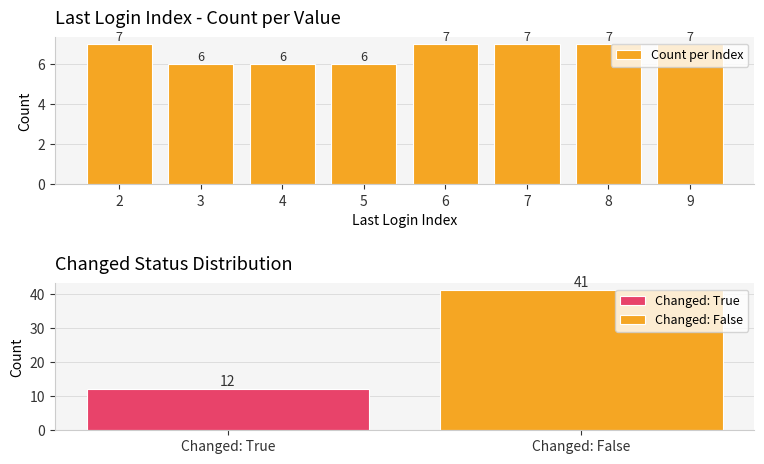

List the labels in order of value, largest first.

2, 6, 7, 8, 9, 3, 4, 5